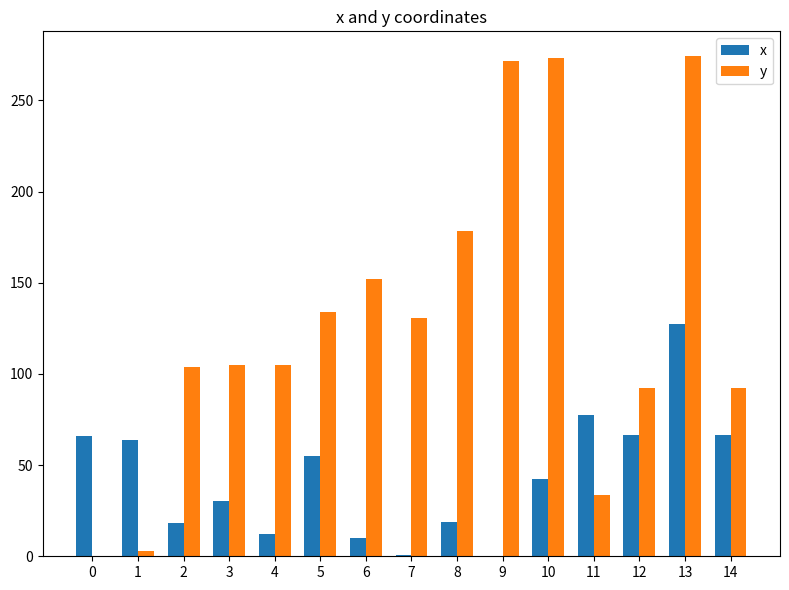

Between 0 and 8, which series saw the biggest shift?

y